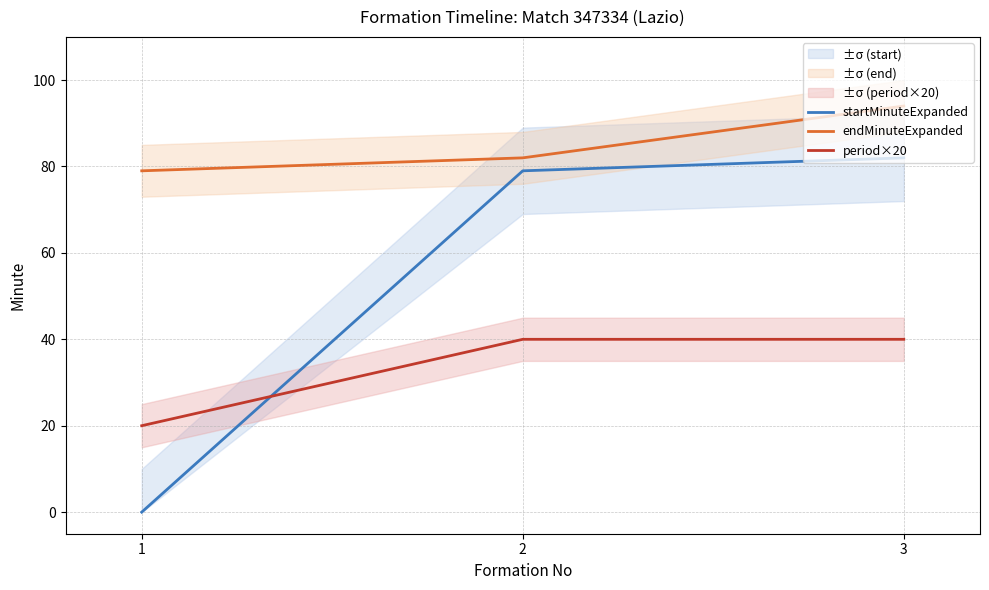

Is it true that period×20 equals 52 at 3?

False